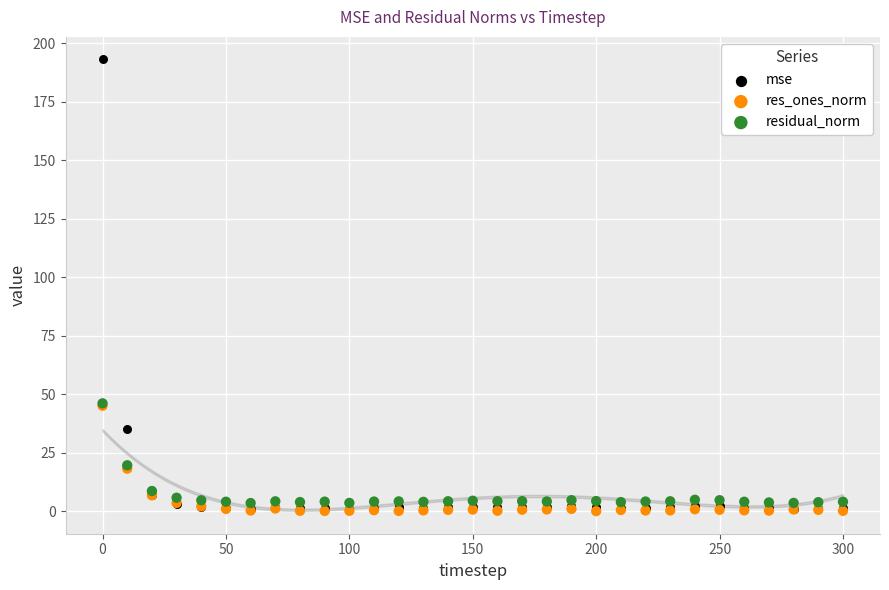

Which series contains the highest Y value?

mse